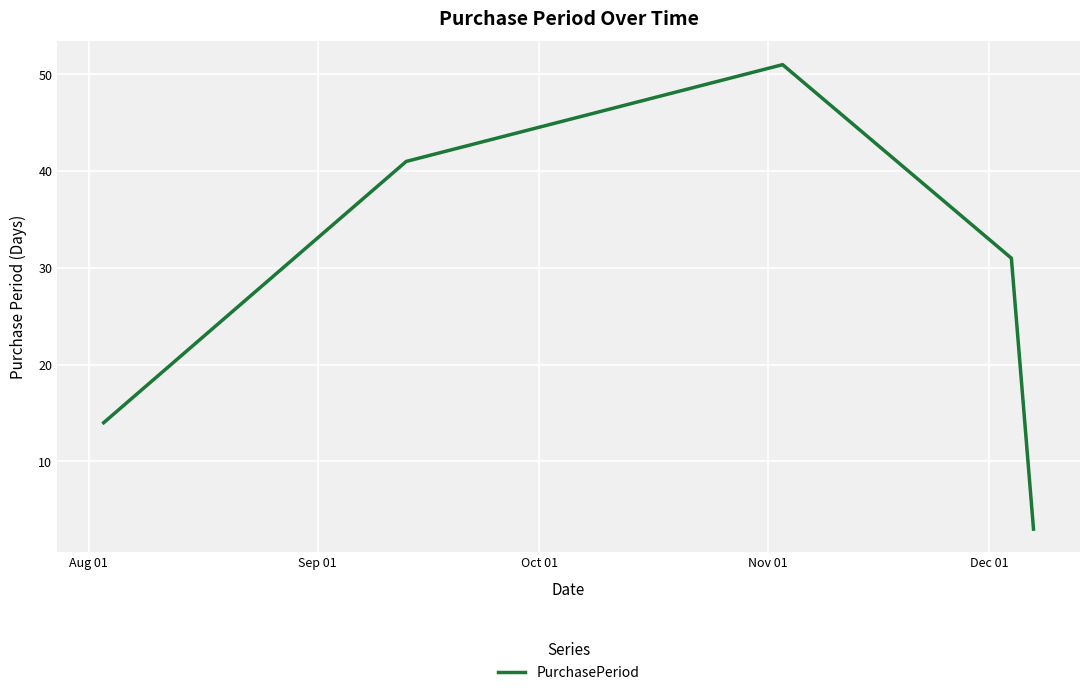

How many interior local peaks (higher than both neighbors) does the data have?

1